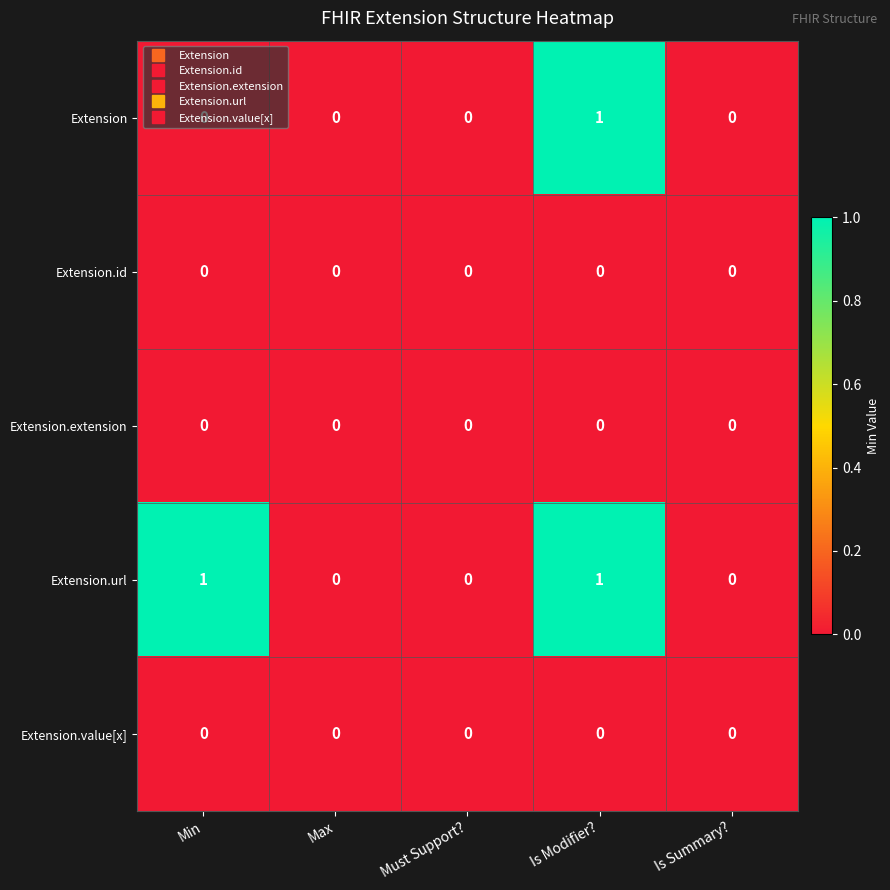

At which category is the sum across all series the highest?

Is Modifier?